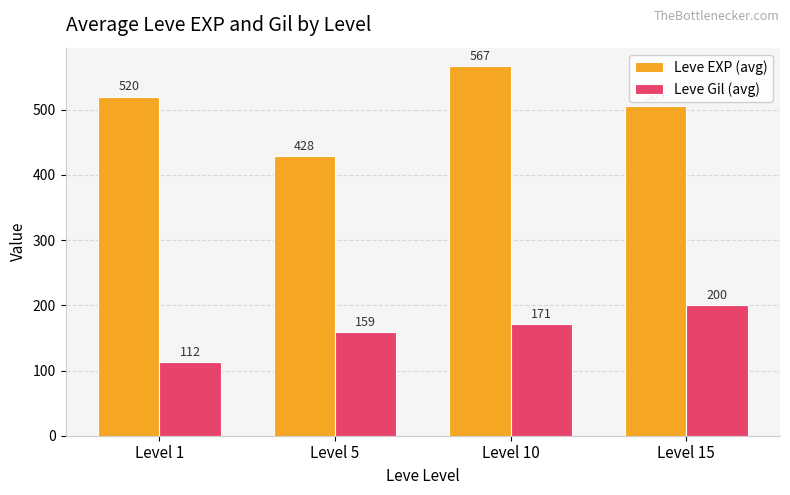

Which series has the largest range (max minus min)?

Leve EXP (avg)